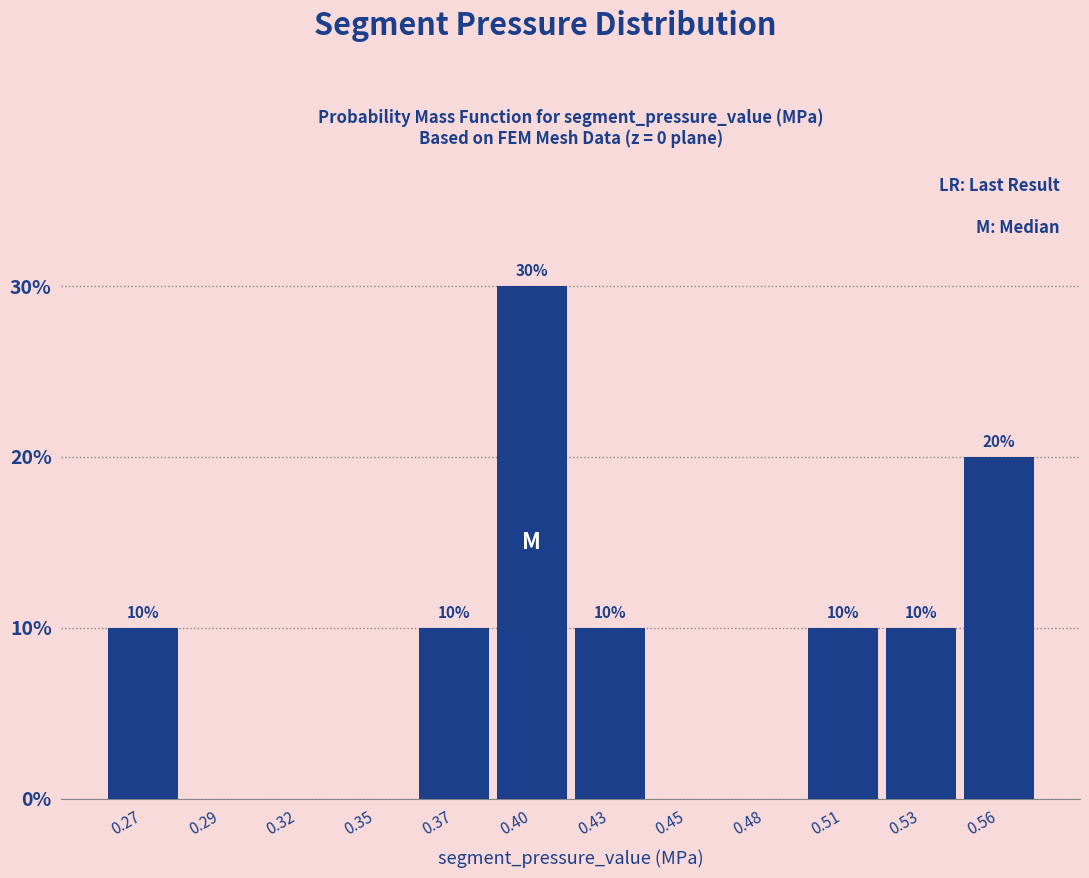

Reading left to right, what are all the values shown in this chart?

0.27=10	0.29=0	0.32=0	0.35=0	0.37=10	0.40=30	0.43=10	0.45=0	0.48=0	0.51=10	0.53=10	0.56=20